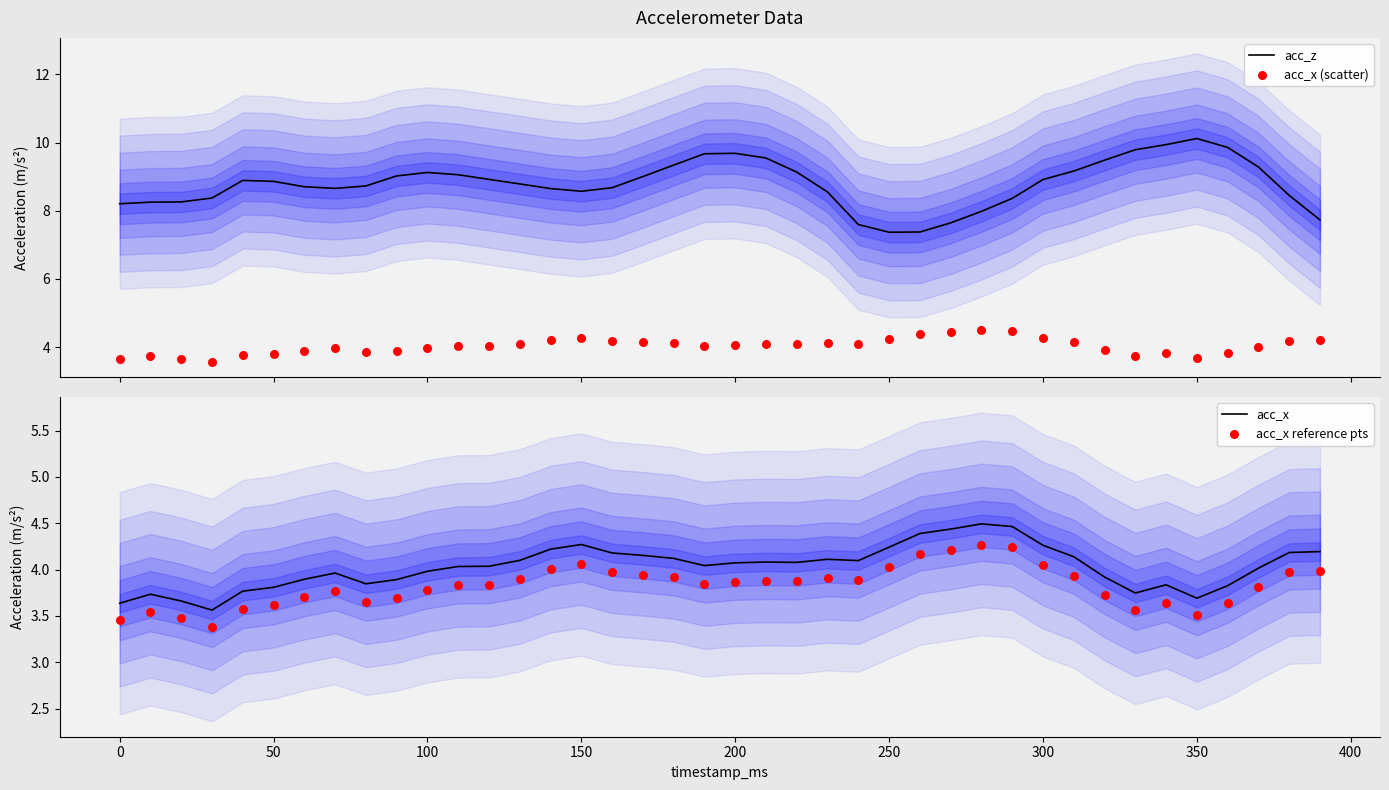

Which series reaches the minimum Y coordinate?

acc_x reference pts